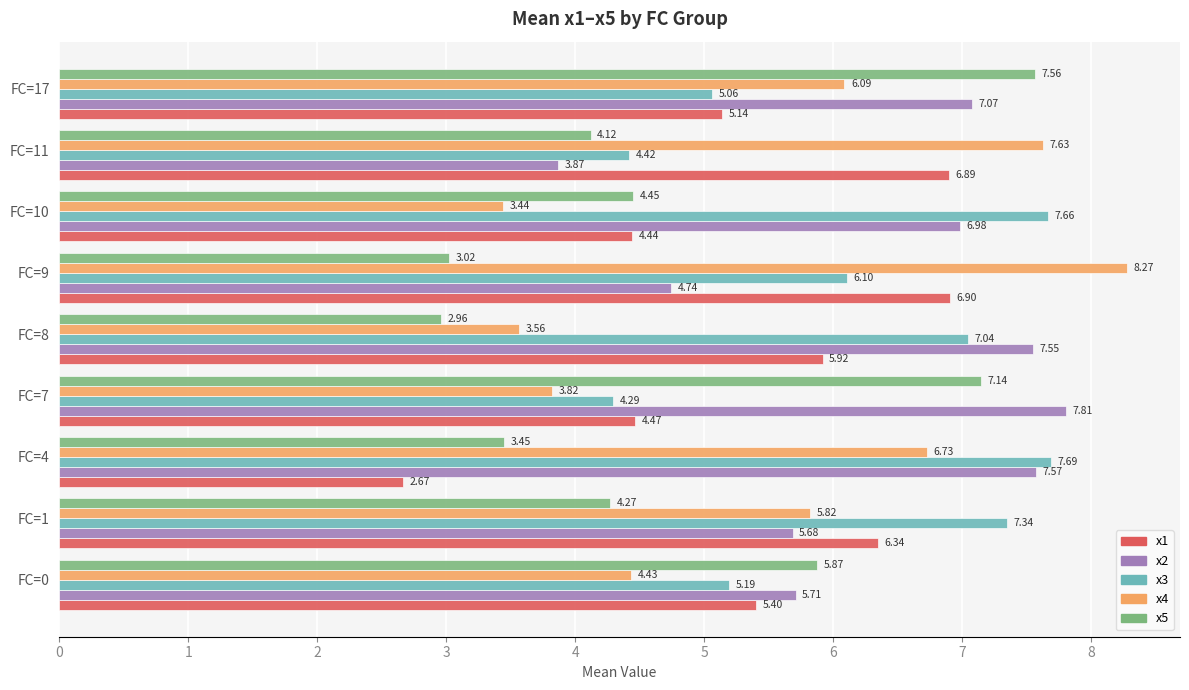

Which series has the largest total across all categories?

x2